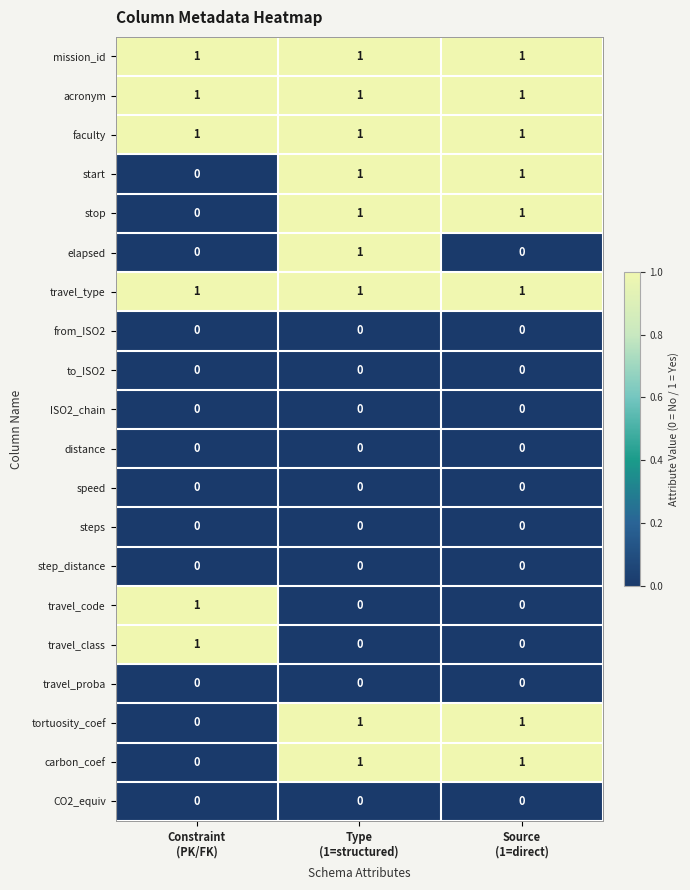

How many carbon_coef values are between 0 and 1?

3